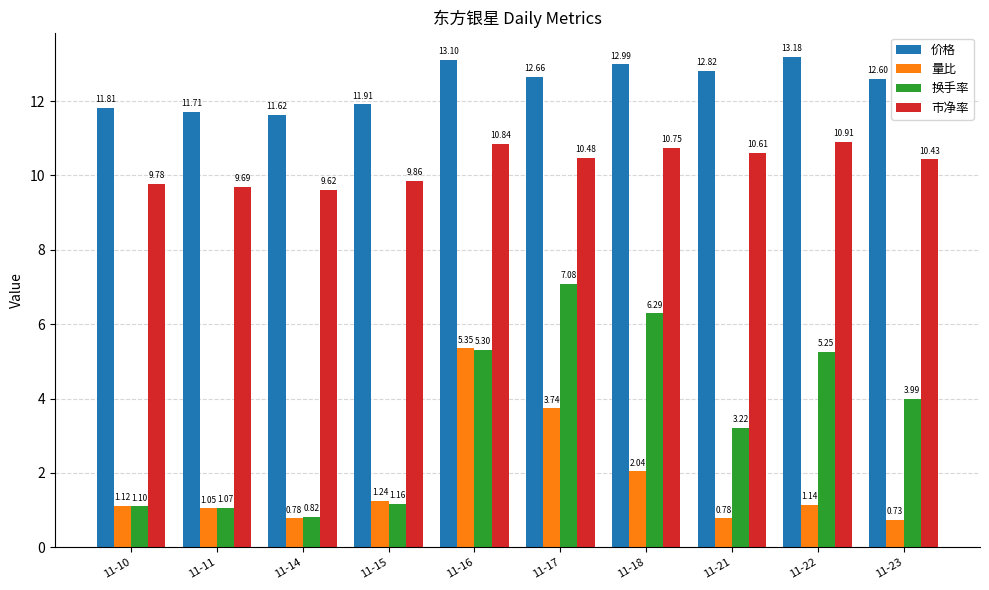

List the labels in order of 价格 value, smallest first.

11-14, 11-11, 11-10, 11-15, 11-23, 11-17, 11-21, 11-18, 11-16, 11-22